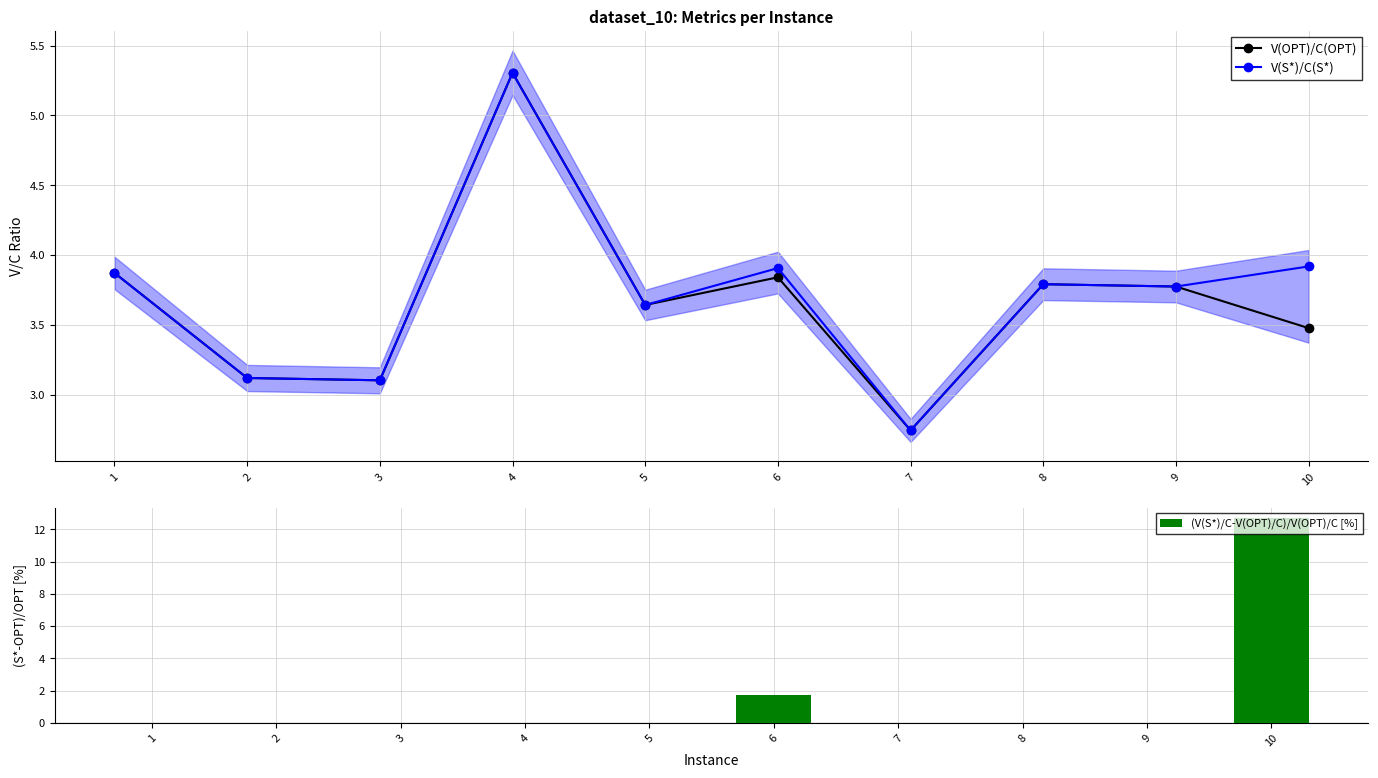

Which has a higher value, 8 or 7?

8